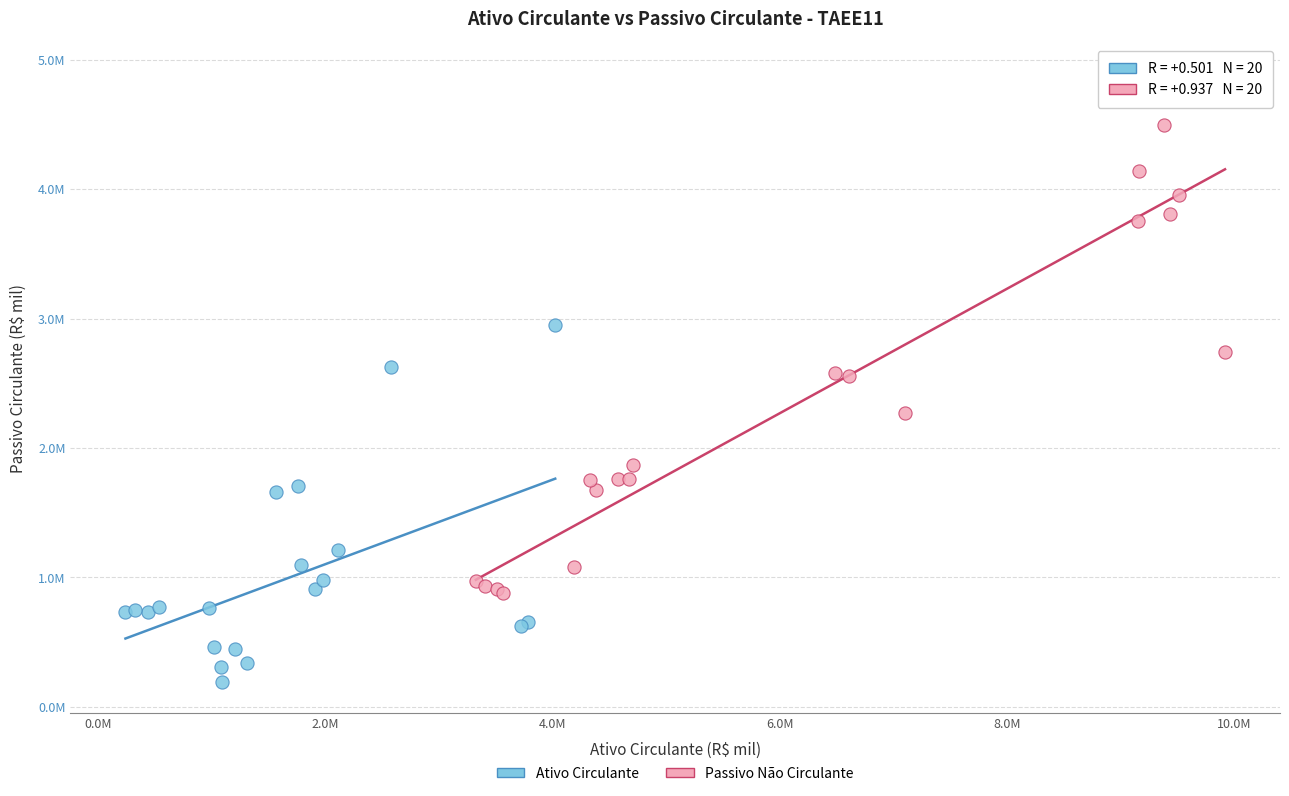

Which series has the widest spread of Y values?

Passivo Não Circulante